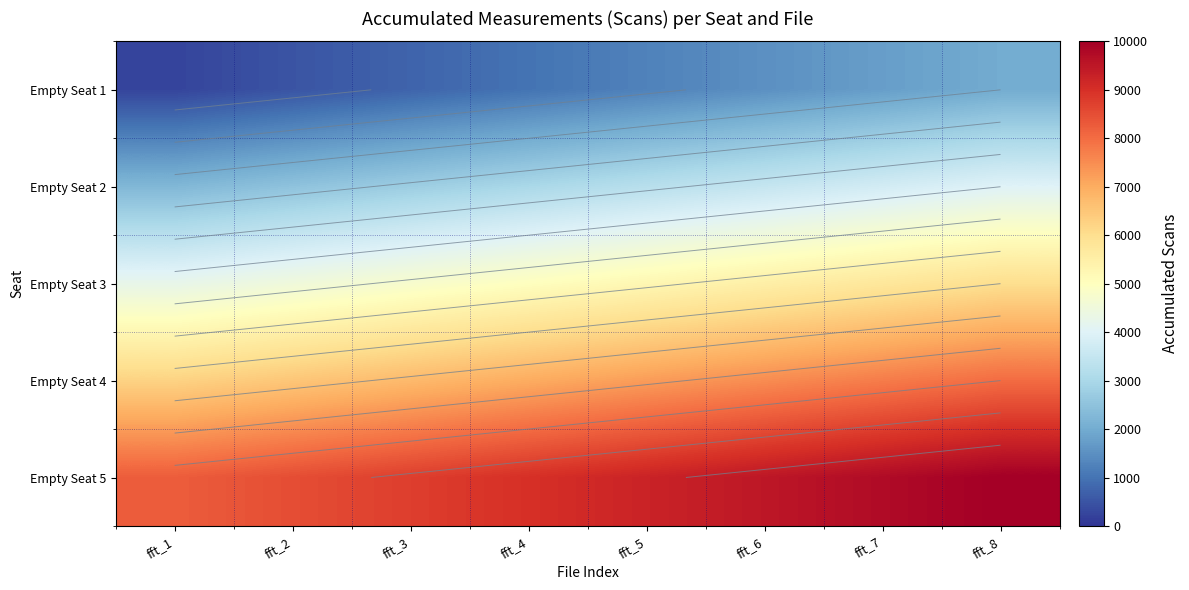

Which series has the largest total across all categories?

Empty Seat 5